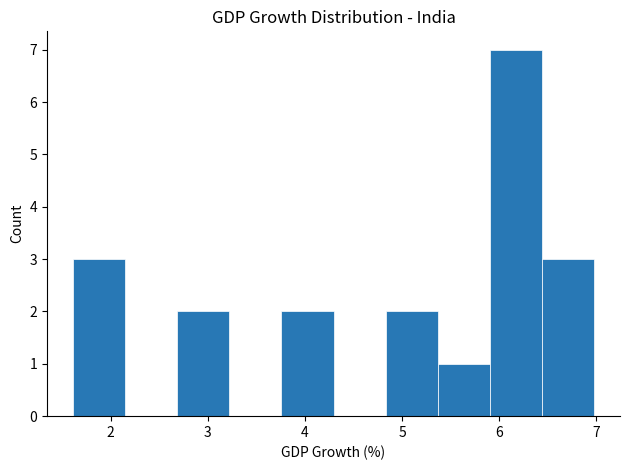

Over which range of the x-axis is the bar tallest?

5.9 to 6.4